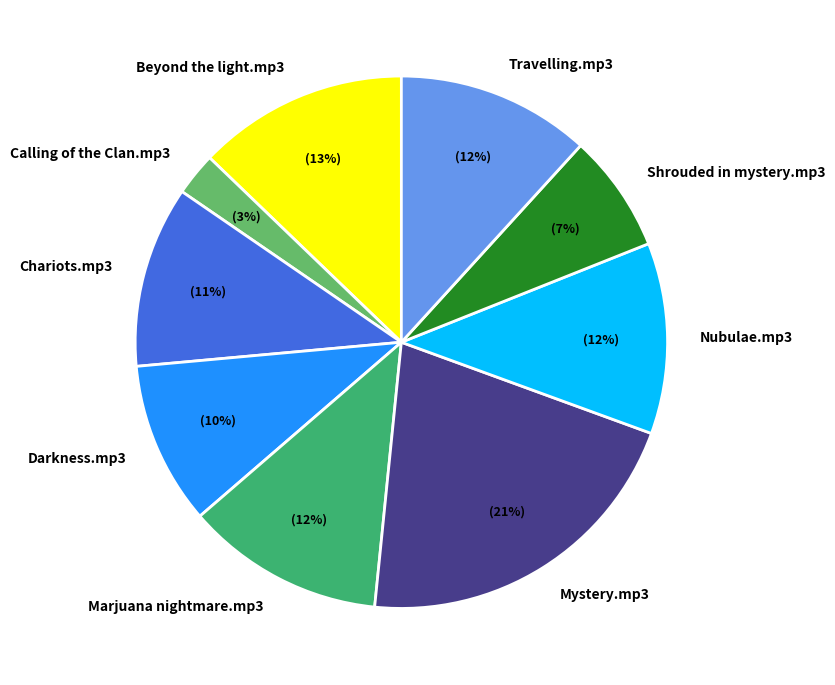

To the nearest percent, what percentage of the pie is Travelling.mp3?

12%